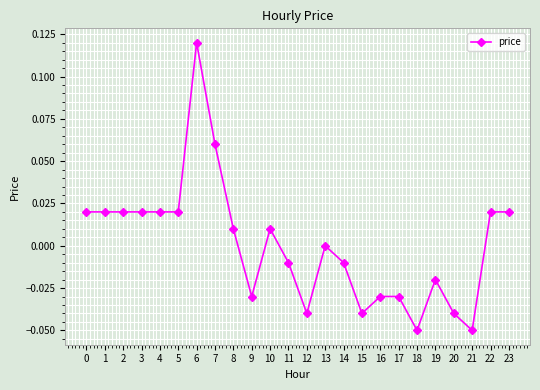

Which label corresponds to the largest value in the chart?

6